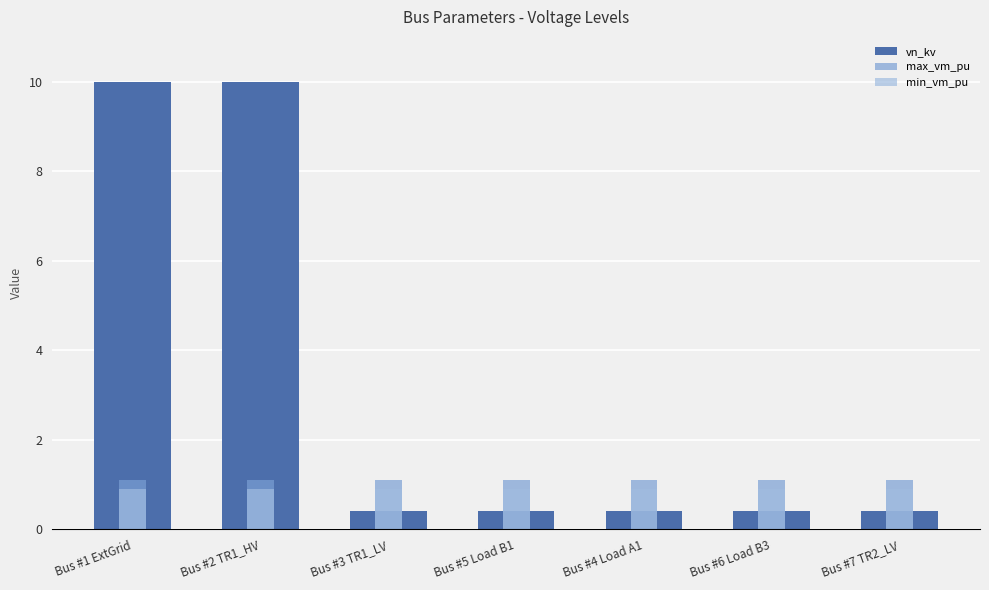

Reading right to left, extract all data points from this chart.

vn_kv: 0.4	0.4	0.4	0.4	0.4	10.0	10.0
max_vm_pu: 1.1	1.1	1.1	1.1	1.1	1.1	1.1
min_vm_pu: 0.9	0.9	0.9	0.9	0.9	0.9	0.9